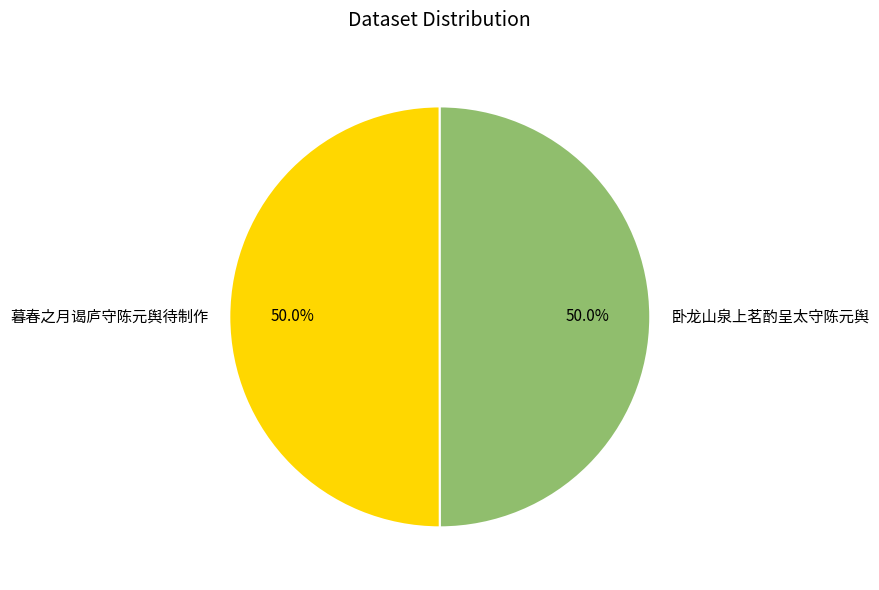

Approximately how many times larger is the value at 暮春之月谒庐守陈元舆待制作 compared to 卧龙山泉上茗酌呈太守陈元舆?

1.0